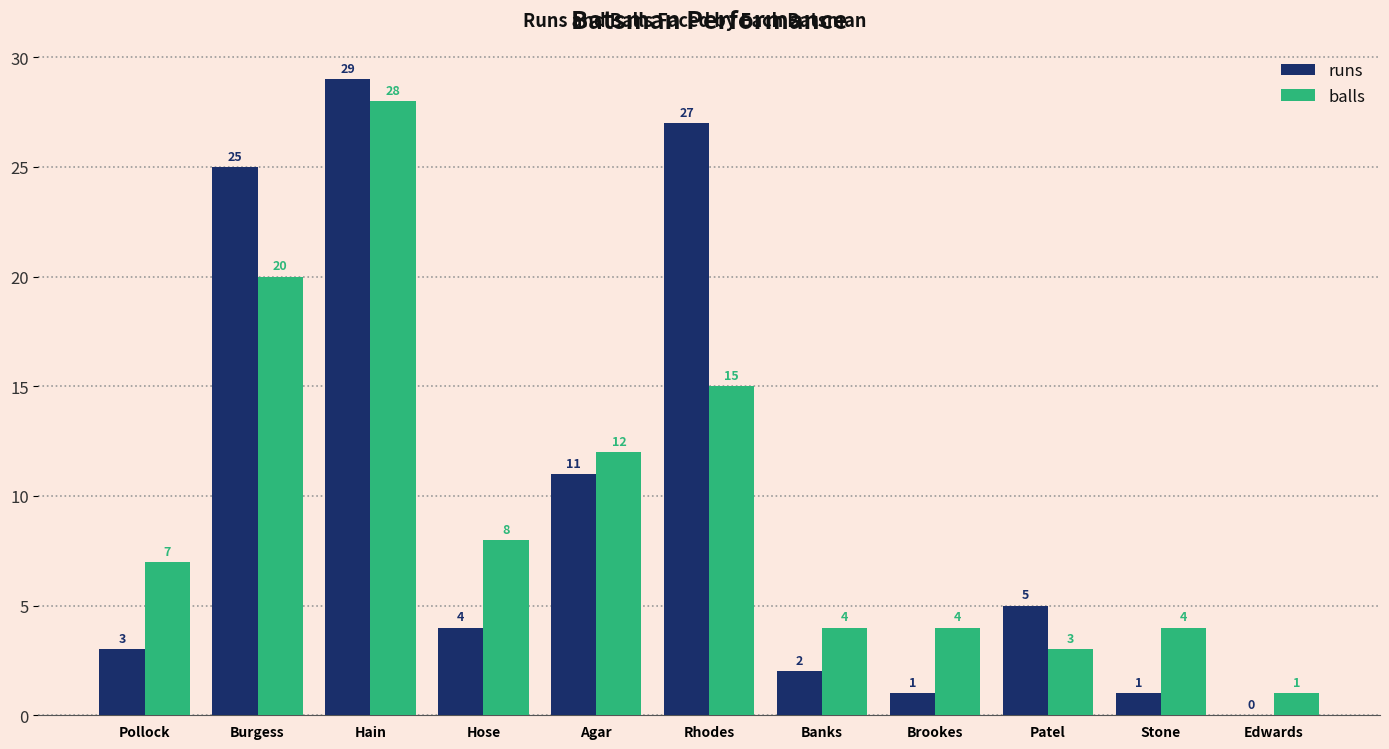

At which label does runs first exceed 4?

Burgess